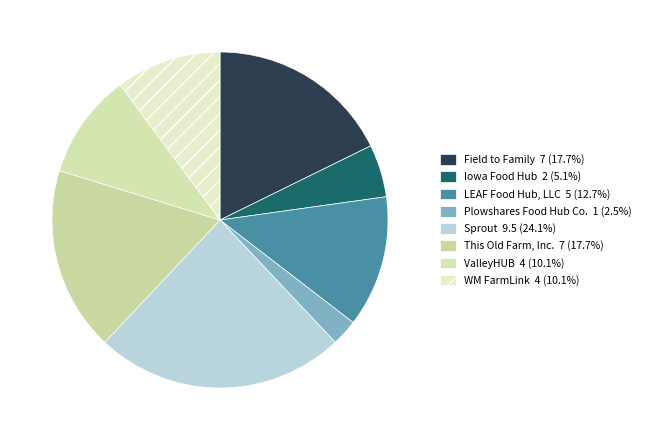

Is there any slice that represents more than half of the pie?

No